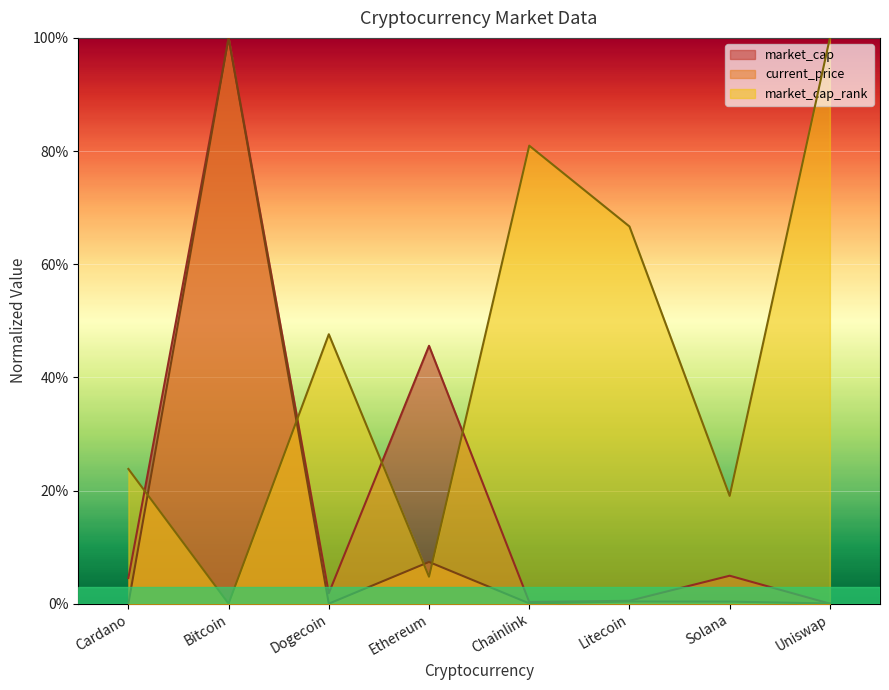

After their last crossing, which series has the higher values: current_price or market_cap_rank?

market_cap_rank